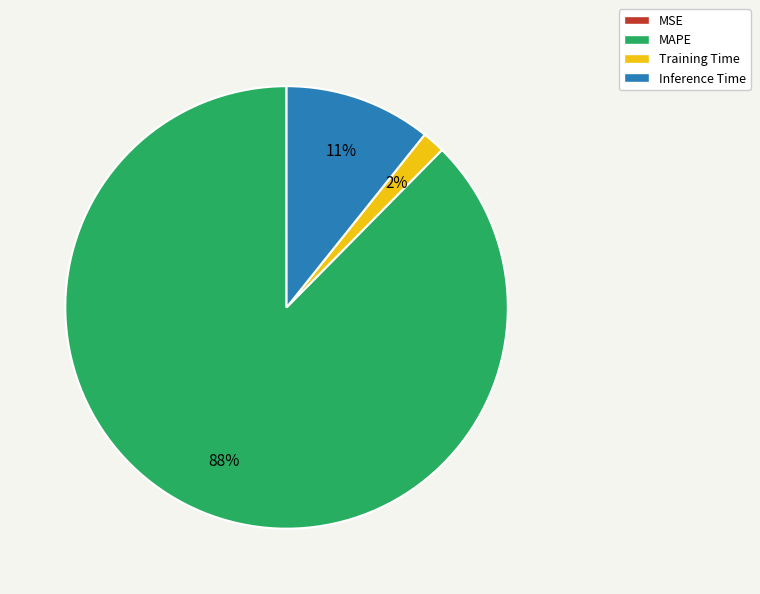

Do MAPE and Training Time together represent more than half of the pie?

Yes